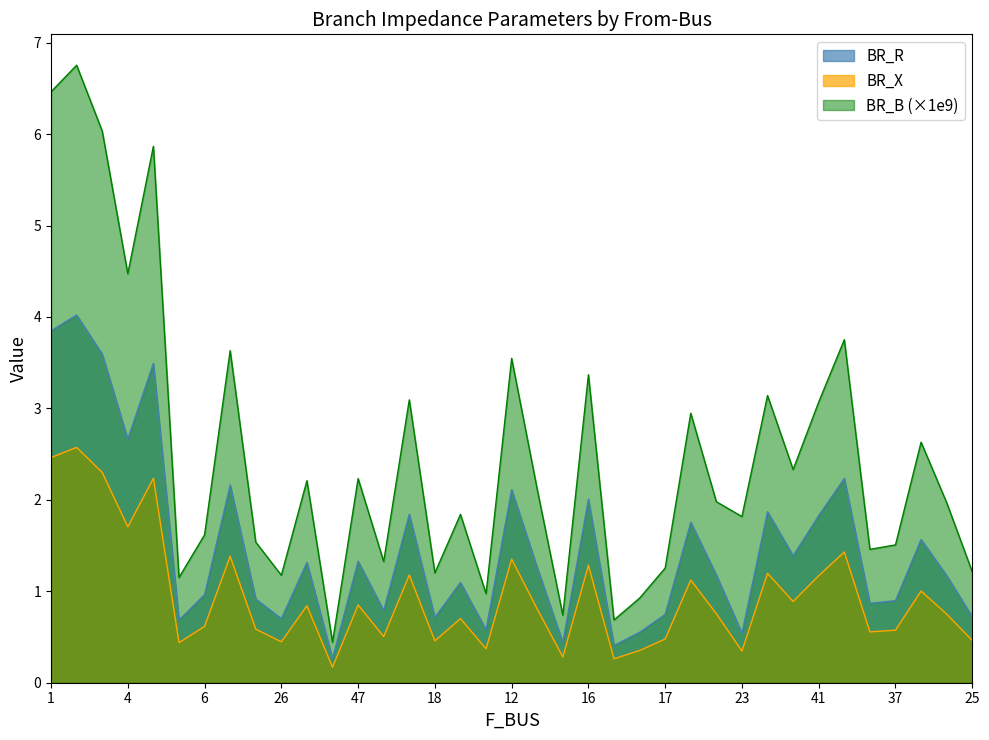

At which label does BR_R reach its peak?

3